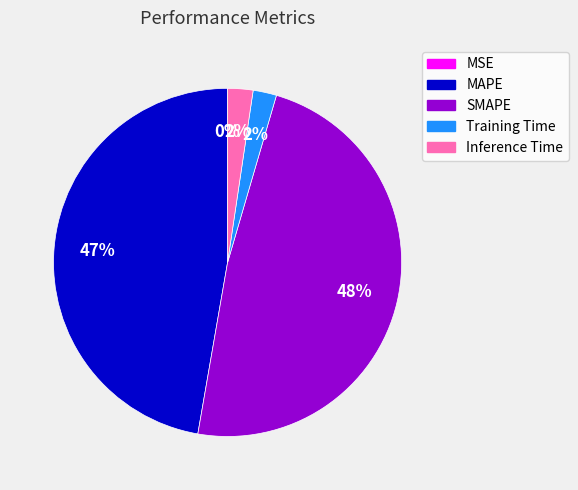

To the nearest percent, what is the difference between the largest and smallest slice percentages?

48%